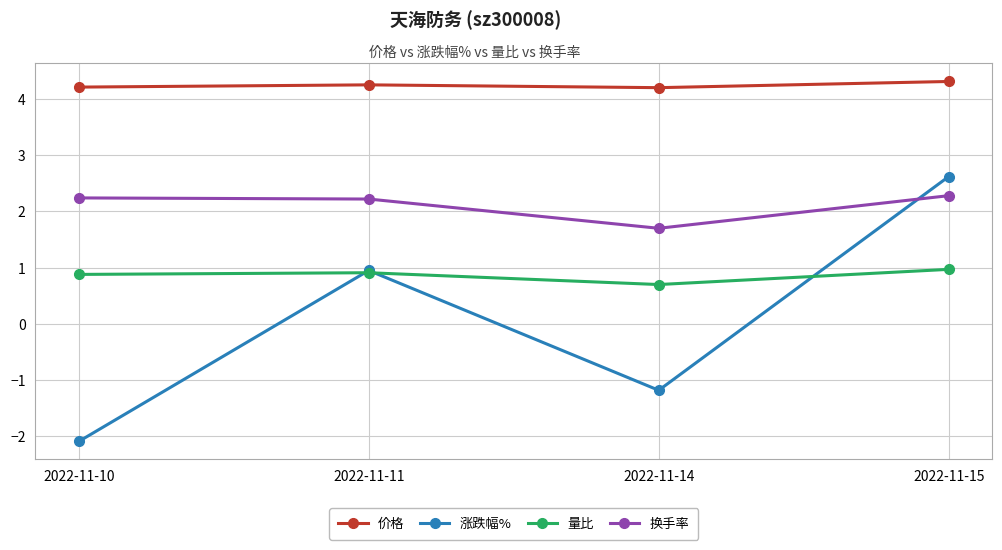

True or false: 价格 has a value of 4.3 at 2022-11-15.

True